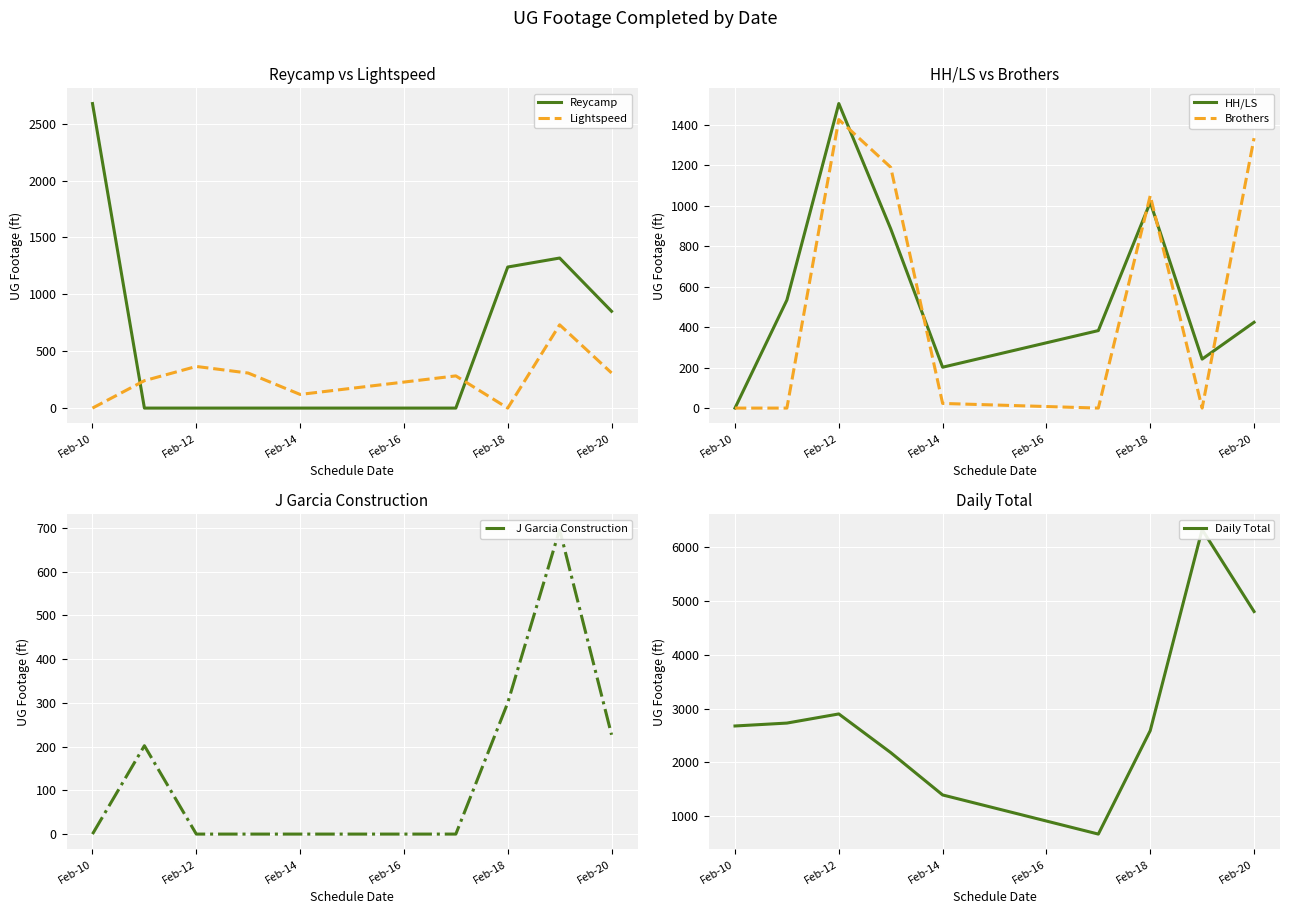

How many intersections are there between Reycamp and Lightspeed?

2